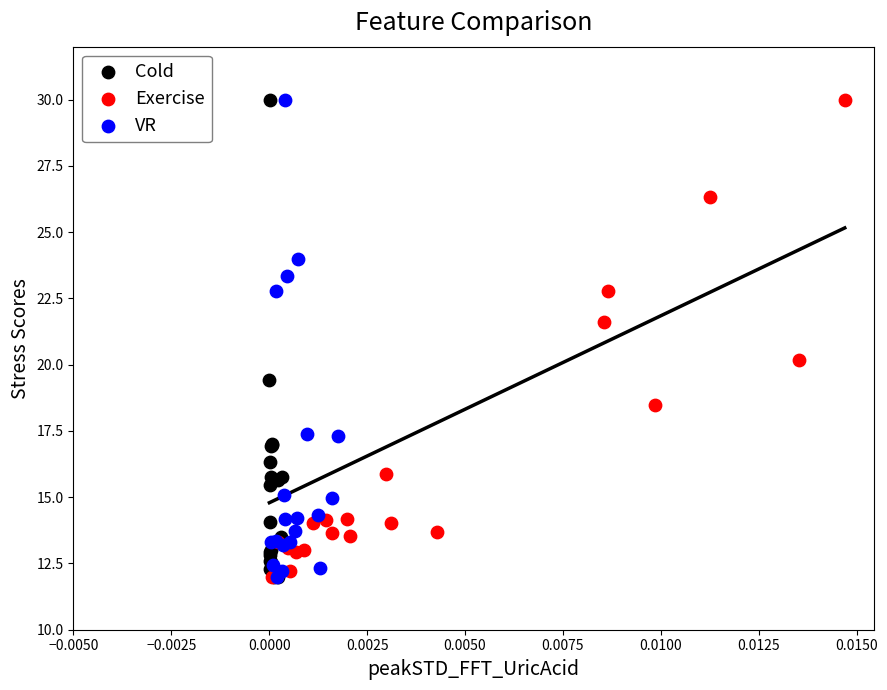

What are all the series names shown in the legend?

Cold, Exercise, VR